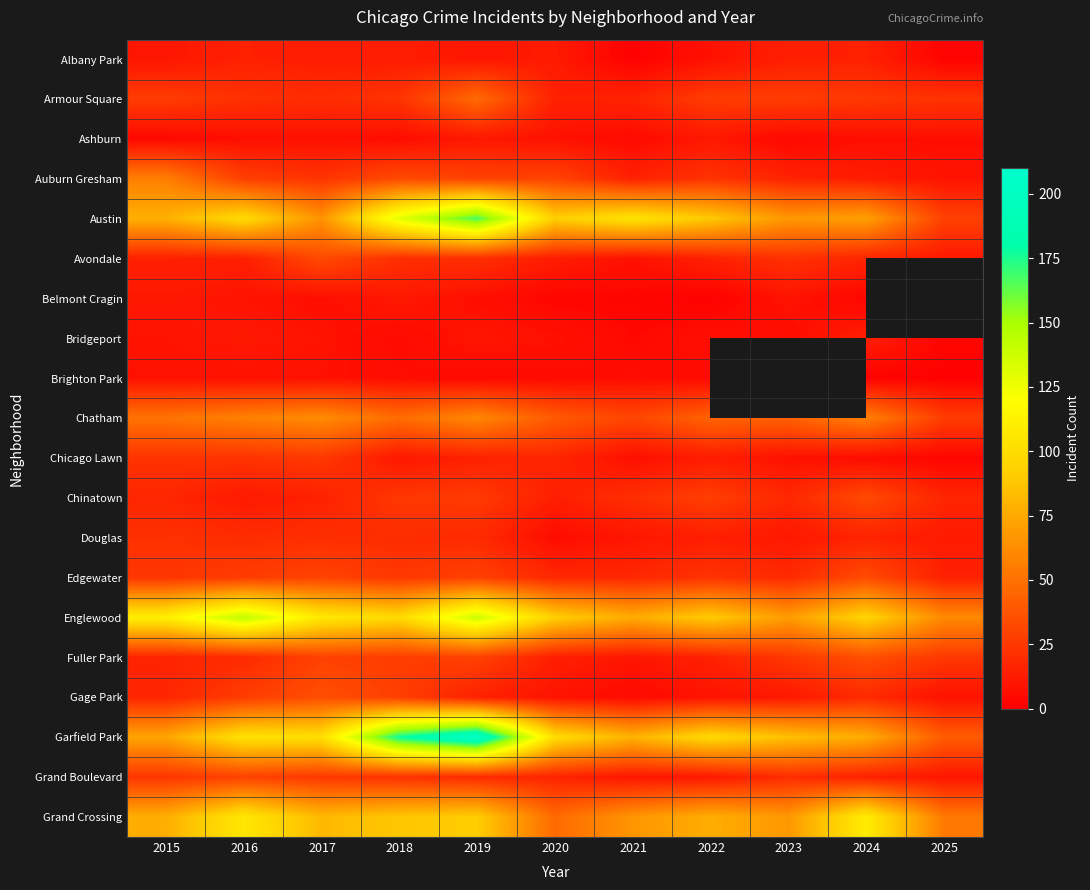

Is the value of Englewood at 2020 greater than the value of Armour Square at 2017?

Yes